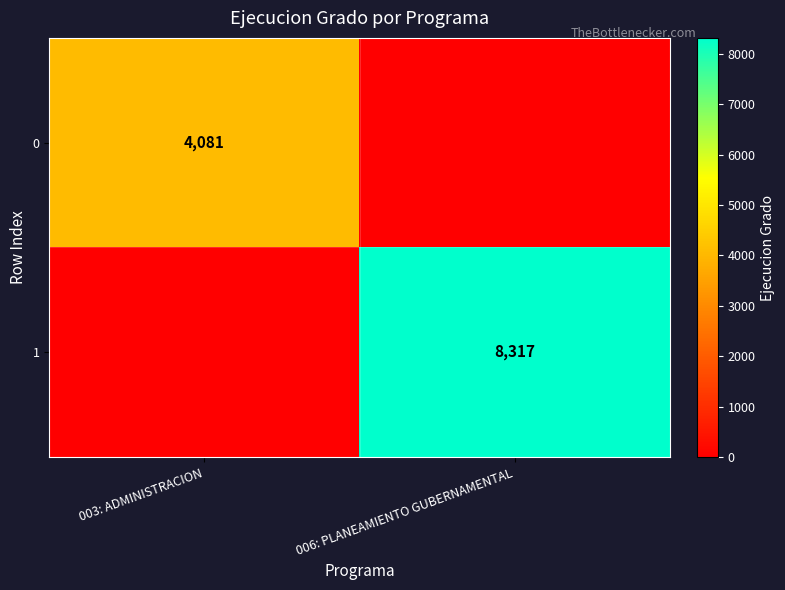

How many data points does each series have?

2